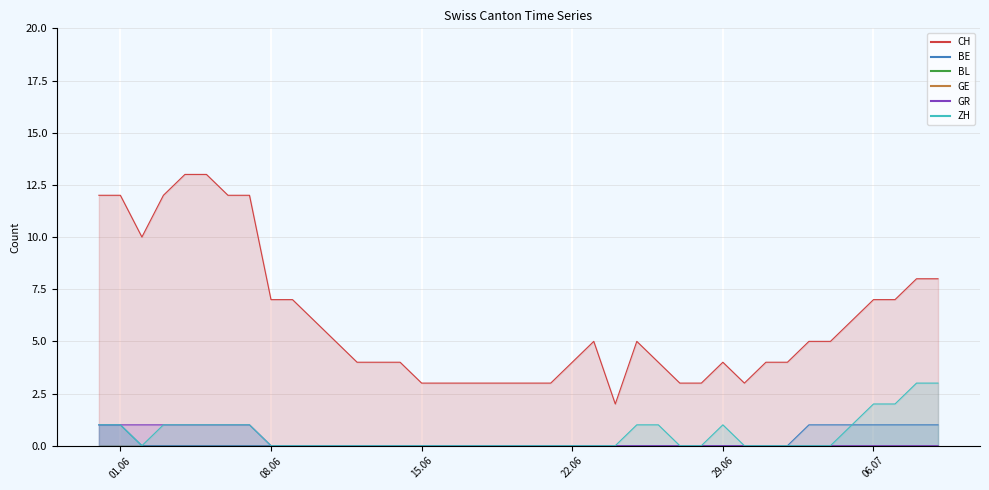

Count the BE values in the range 0 to 1.

40